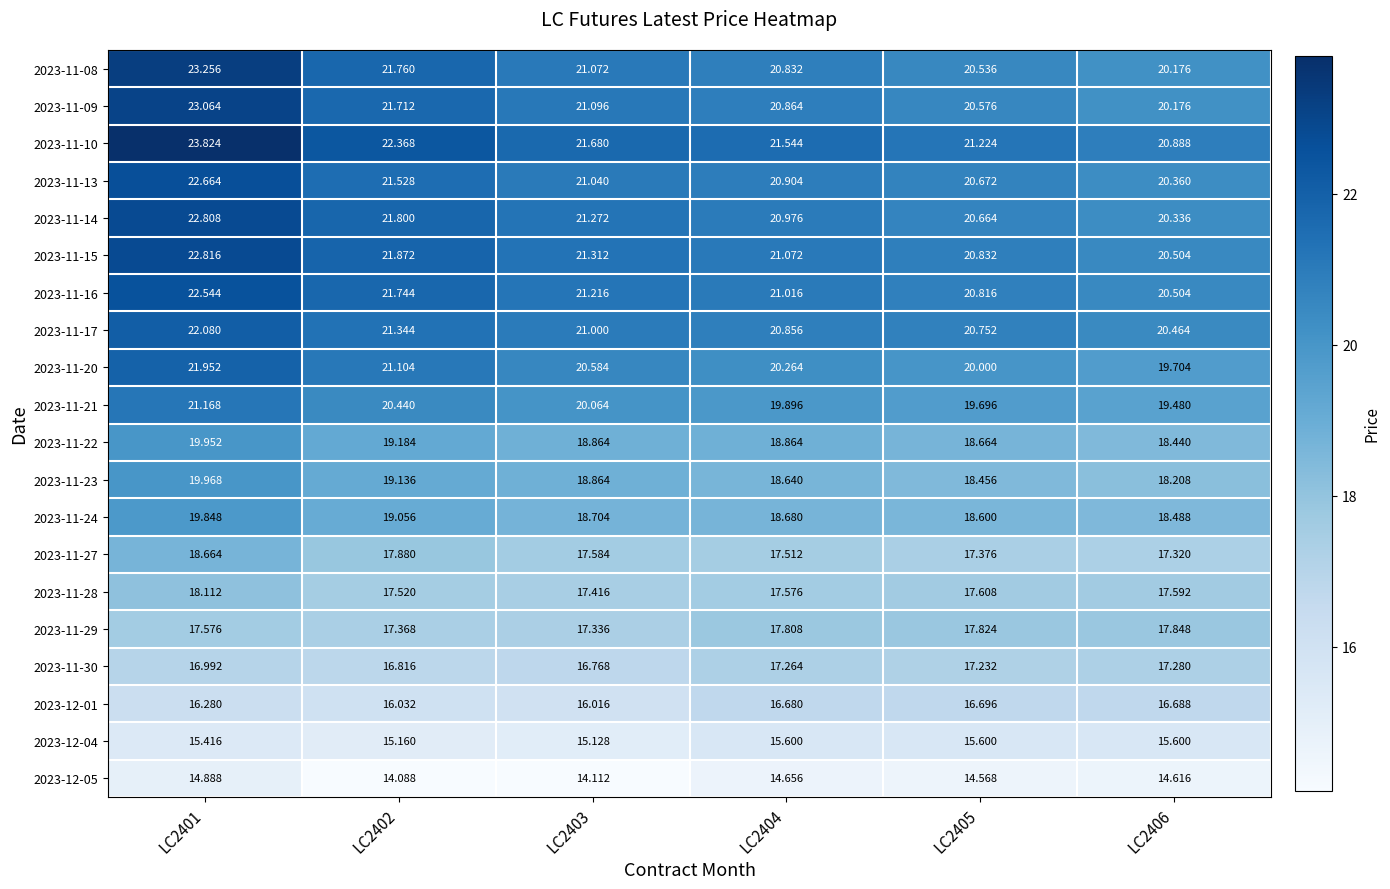

What is the total value across all series at LC2404?

381.5